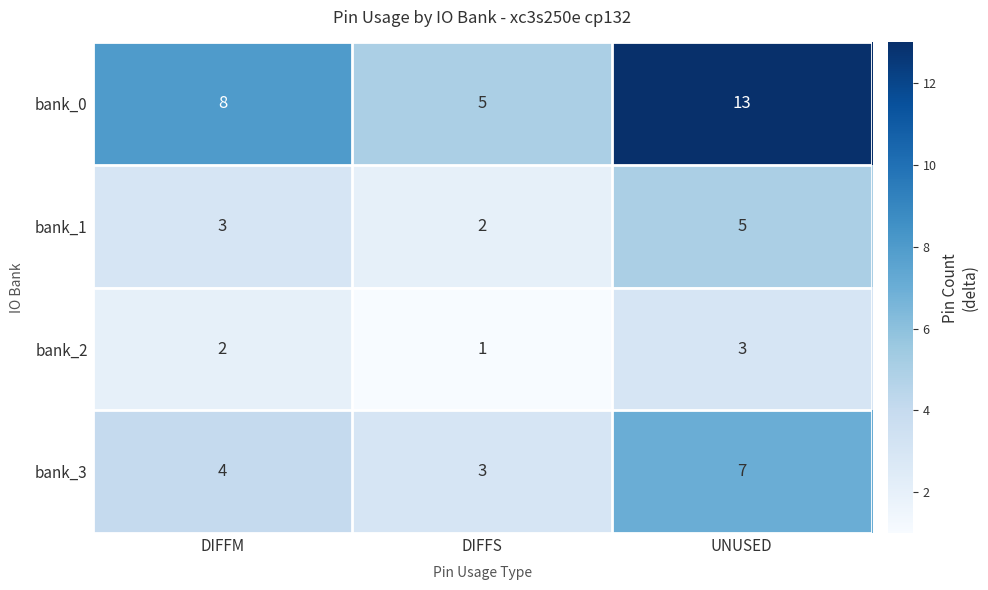

Which series has the widest spread of values?

bank_0